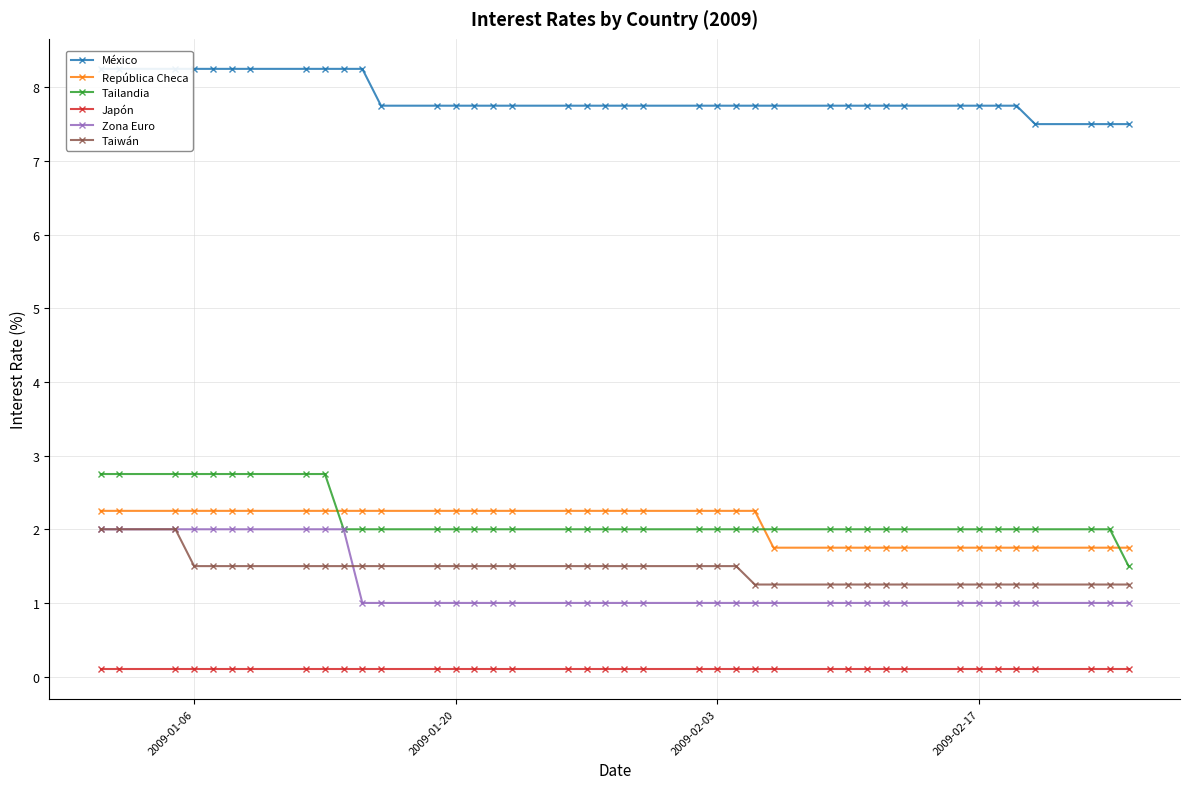

True or false: Japón has a value of 0.1 at 2009-01-06.

True